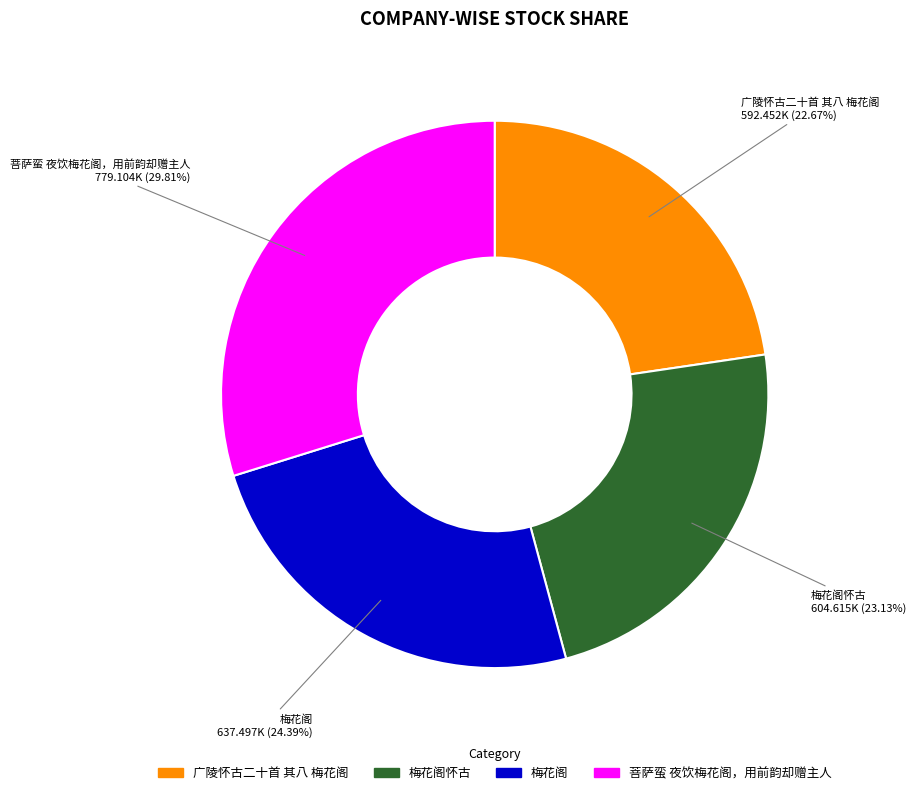

Which slice is the largest?

菩萨蛮 夜饮梅花阁，用前韵却赠主人